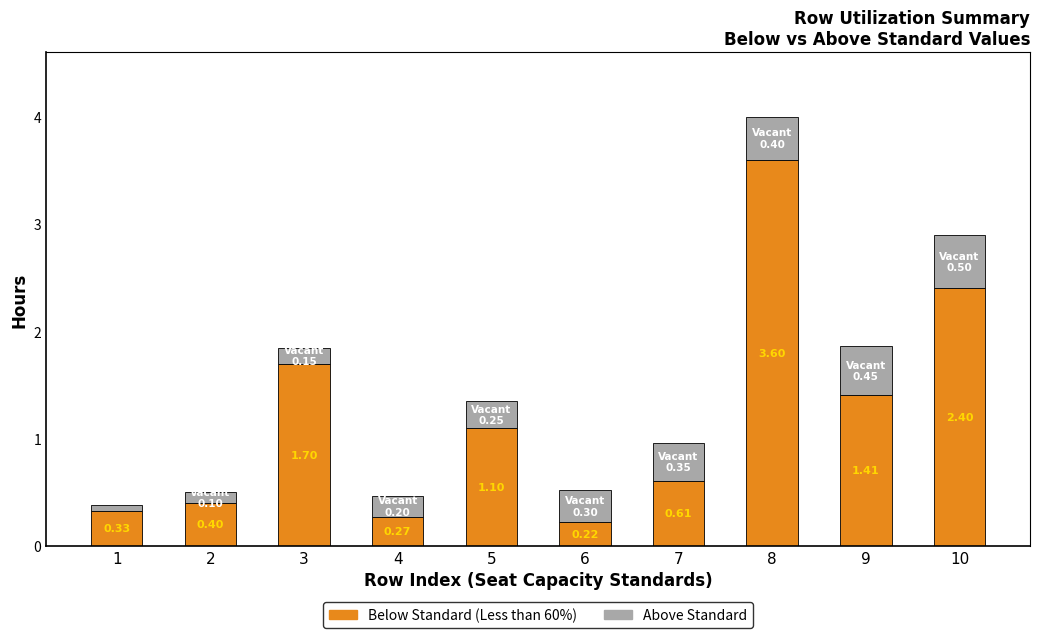

Does the chart contain any negative values?

No